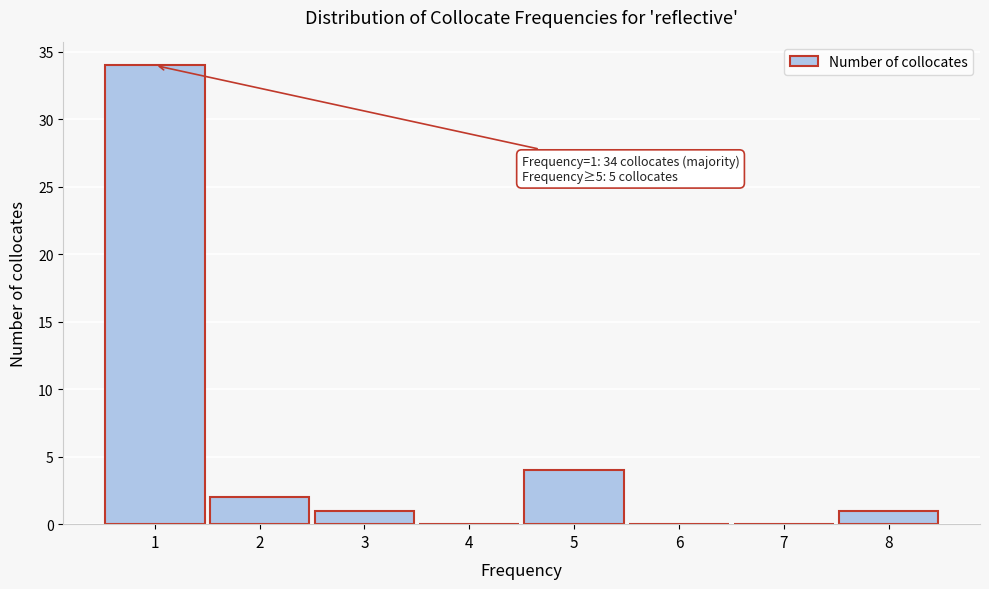

Reading right to left, transcribe all the data shown in this chart.

8=1	7=0	6=0	5=4	4=0	3=1	2=2	1=34